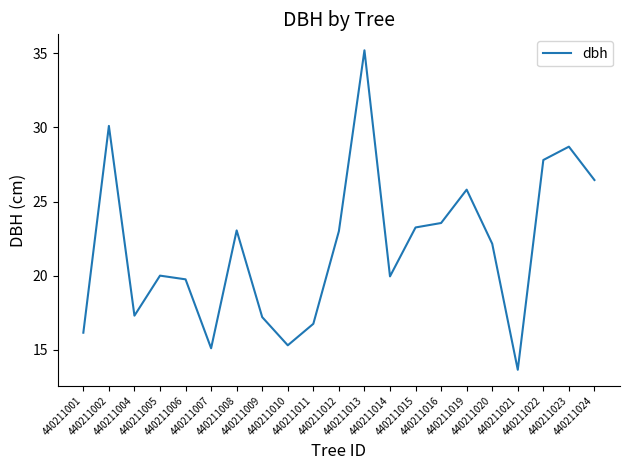

How many interior local valleys (lower than both neighbors) does the data have?

5